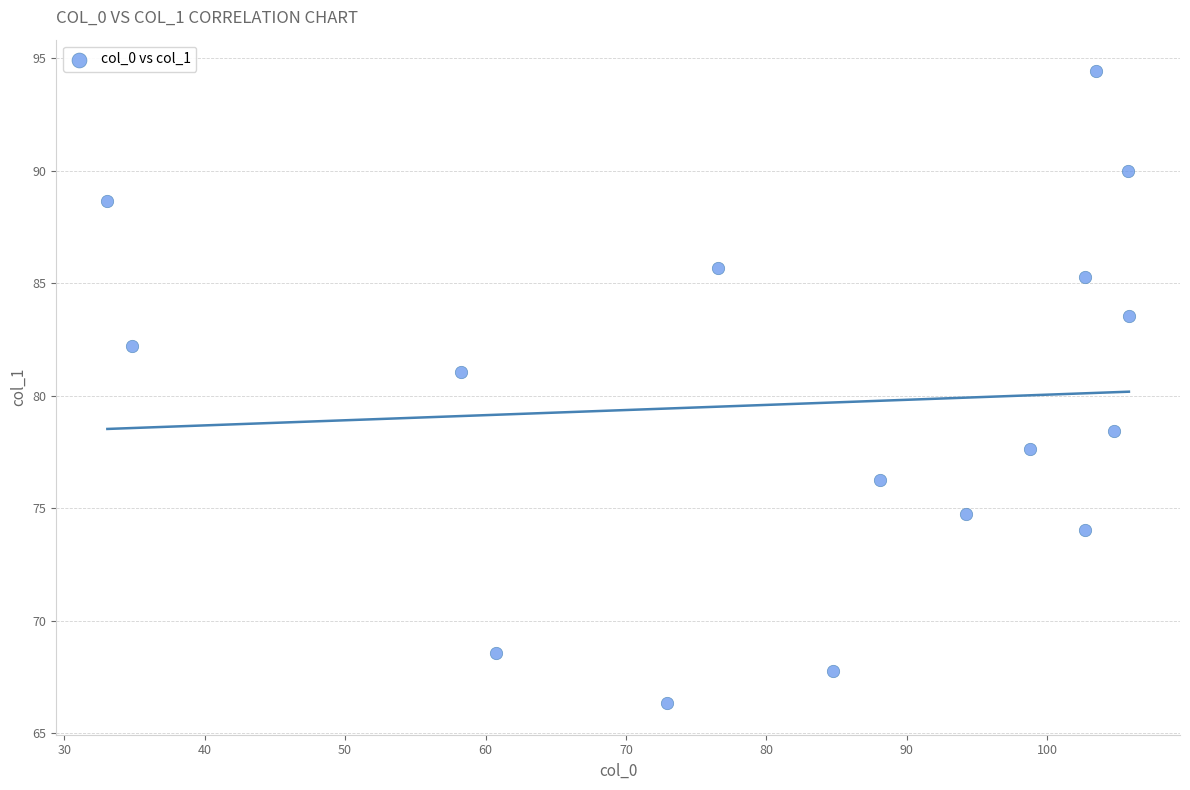

What is the range of X values (max minus min)?

72.7